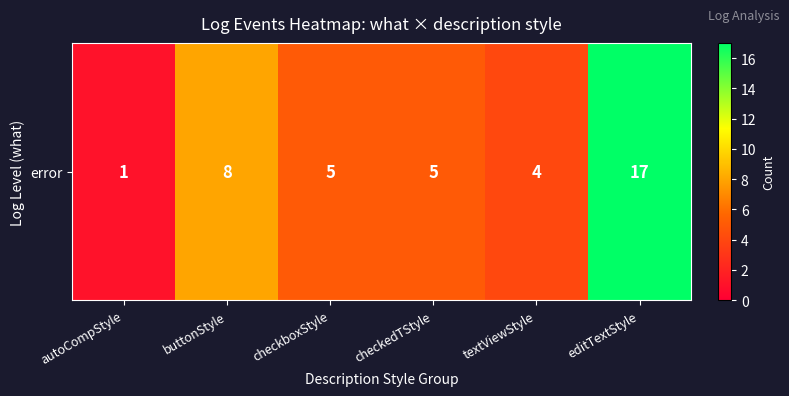

What is the change in value from autoCompStyle to editTextStyle?

+16